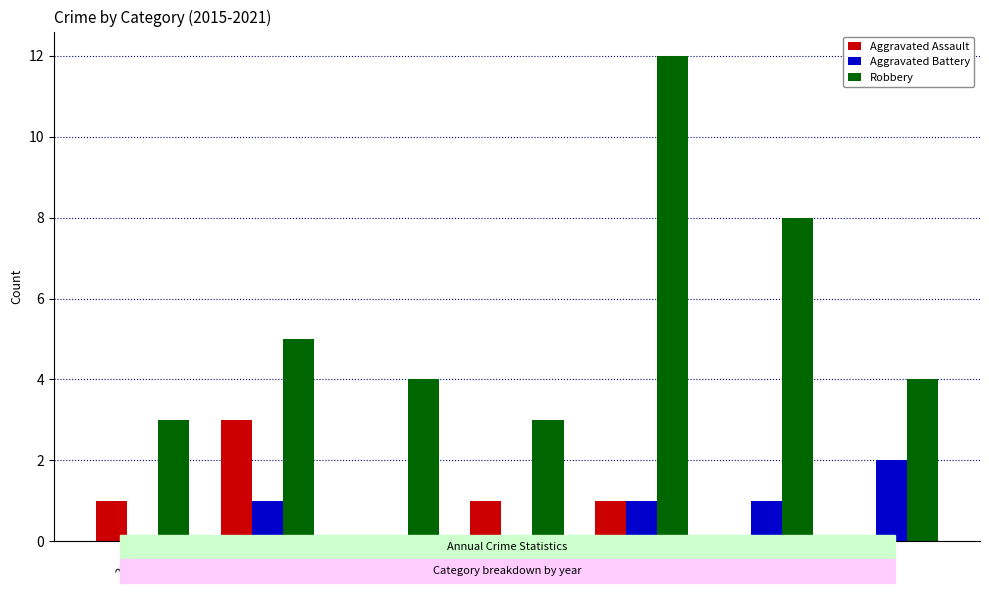

Between 2016 and 2017, which series saw the biggest shift?

Aggravated Assault